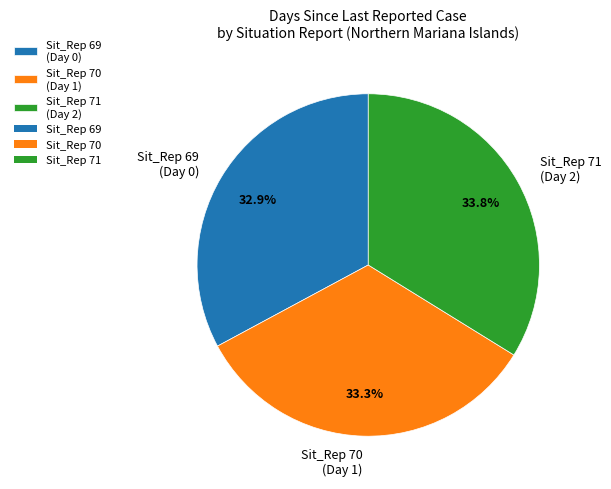

What is the total percentage of Sit_Rep 71 (Day 2) and Sit_Rep 70 (Day 1)?

67.1%